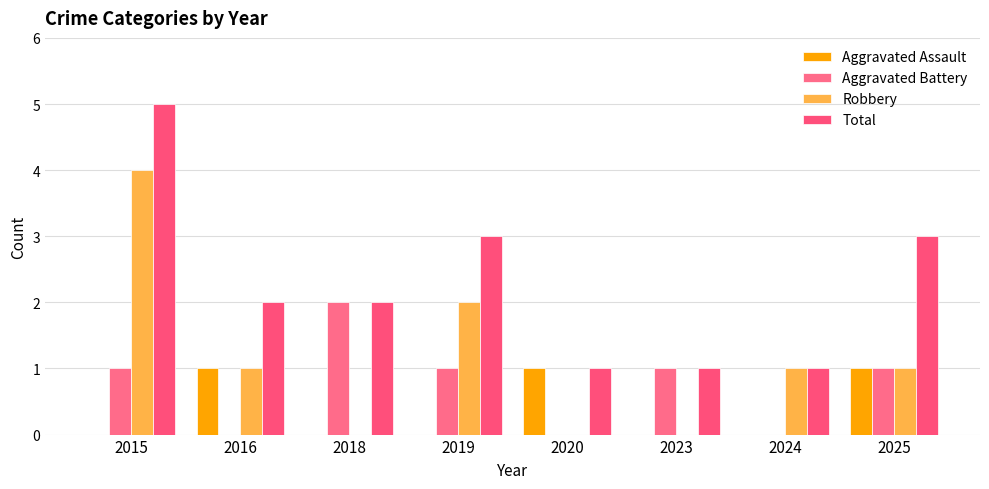

True or false: Robbery has a value of 1 at 2016.

True